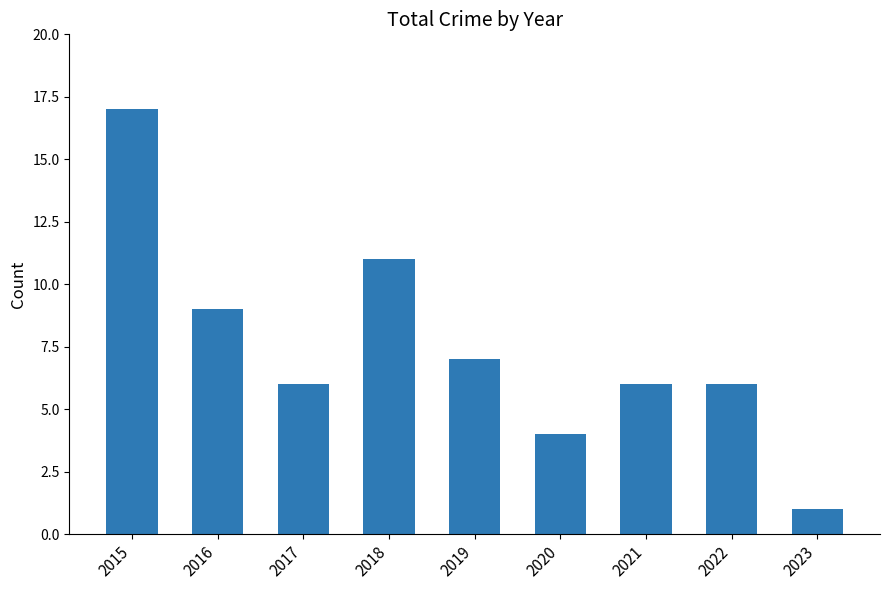

Reading right to left, list all the values displayed in this chart.

1	6	6	4	7	11	6	9	17